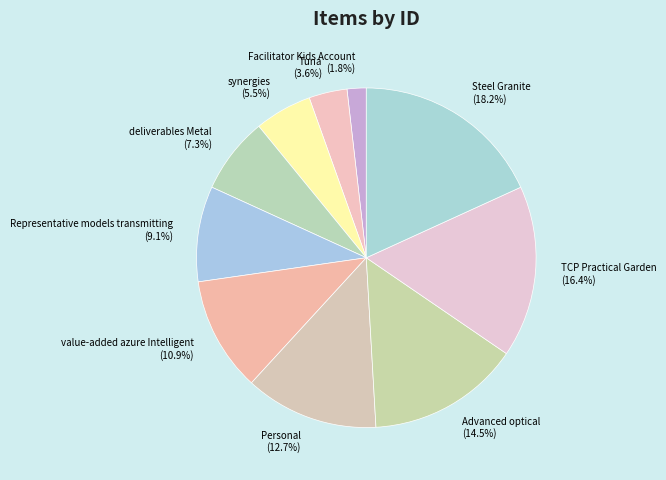

Which slice is the largest?

Steel Granite